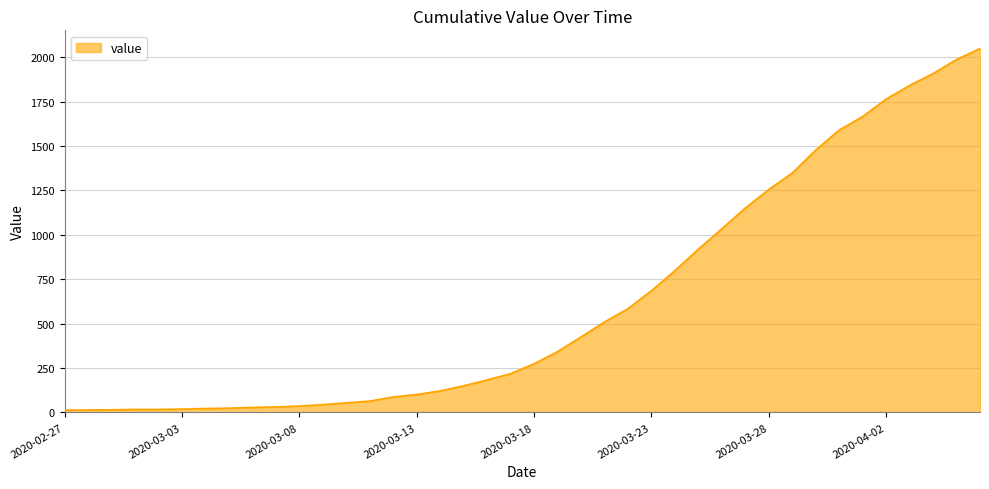

What is the maximum value shown in the chart?

2049